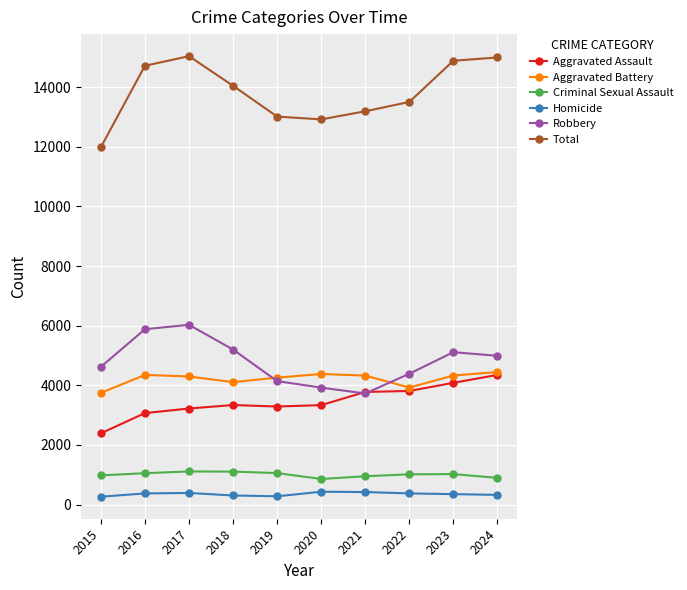

Which series has the largest range (max minus min)?

Total